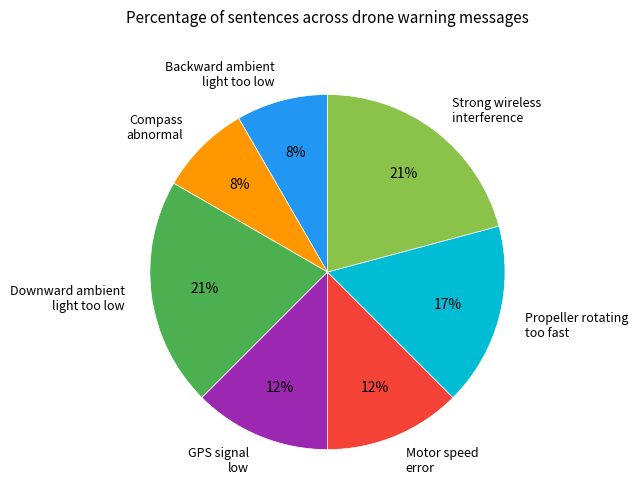

What percentage is the Strong wireless interference slice, to the nearest percent?

21%